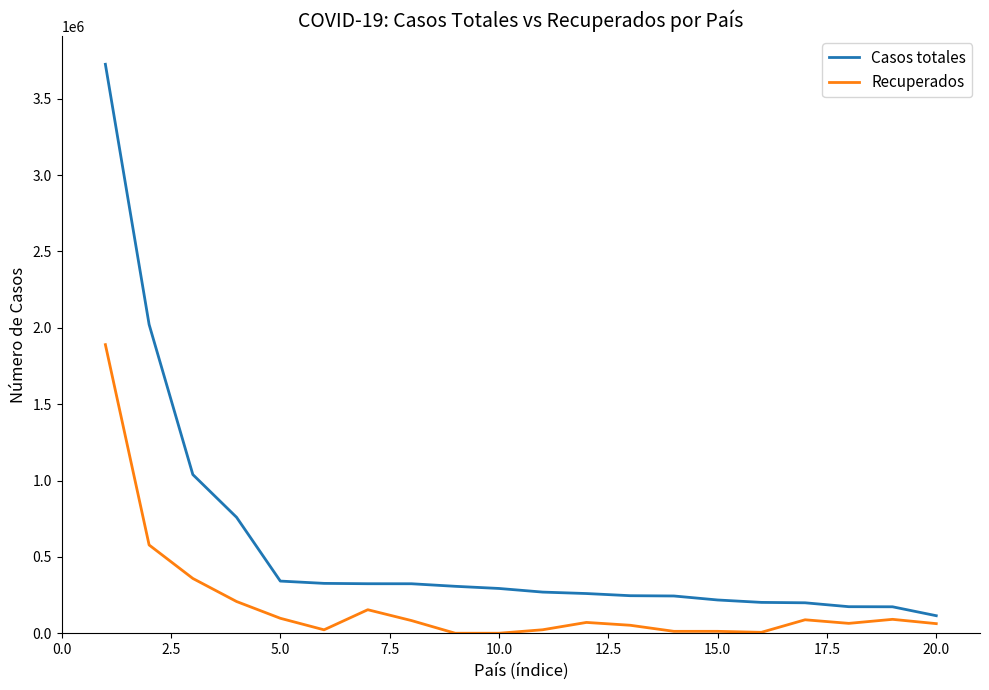

Which series has the largest range (max minus min)?

Casos totales